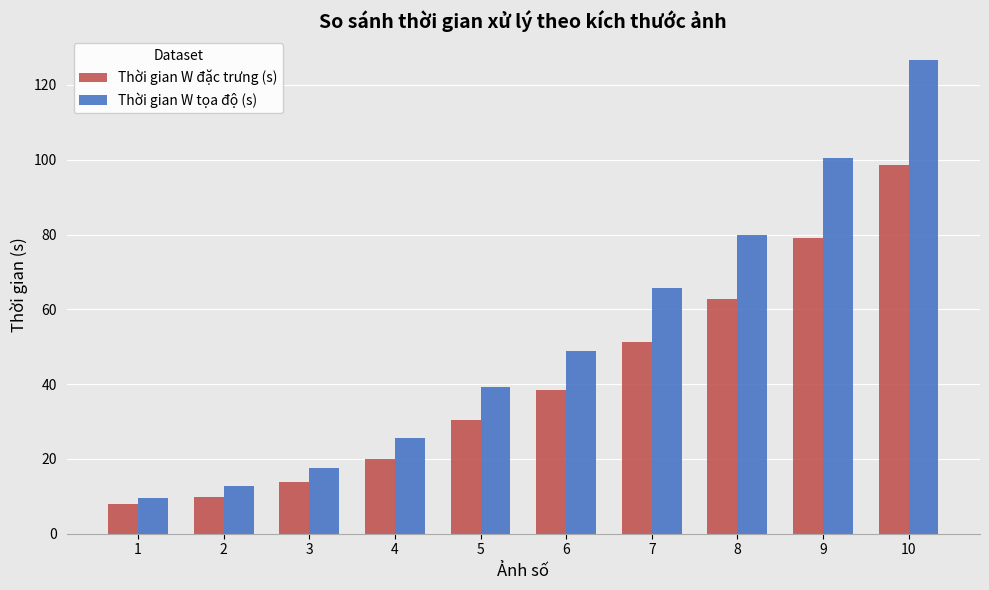

What is the difference between the highest and lowest values at 8?

17.1